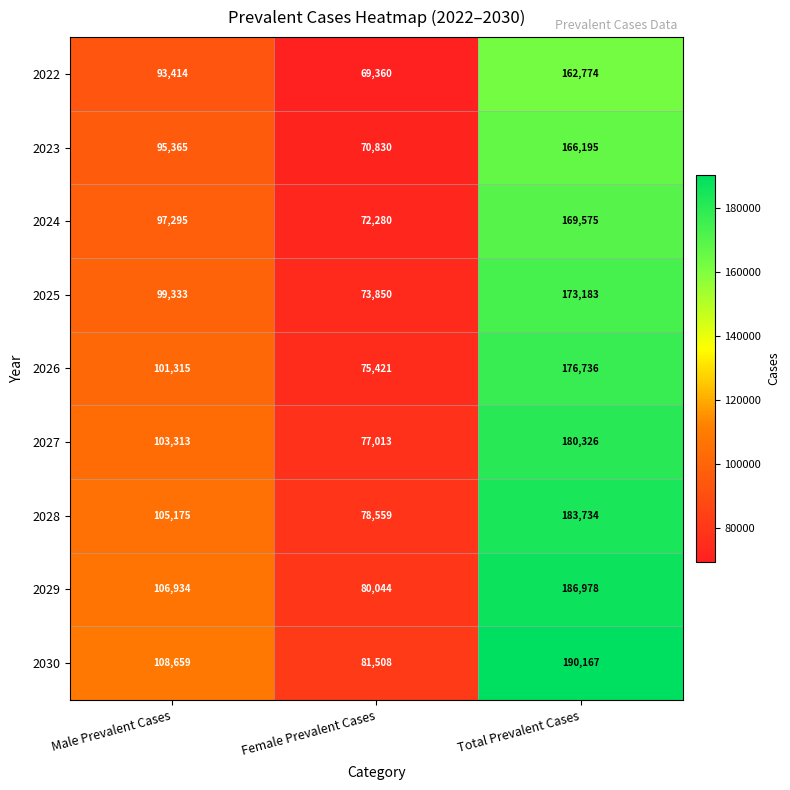

At which label does 2025 reach its peak?

Total Prevalent Cases